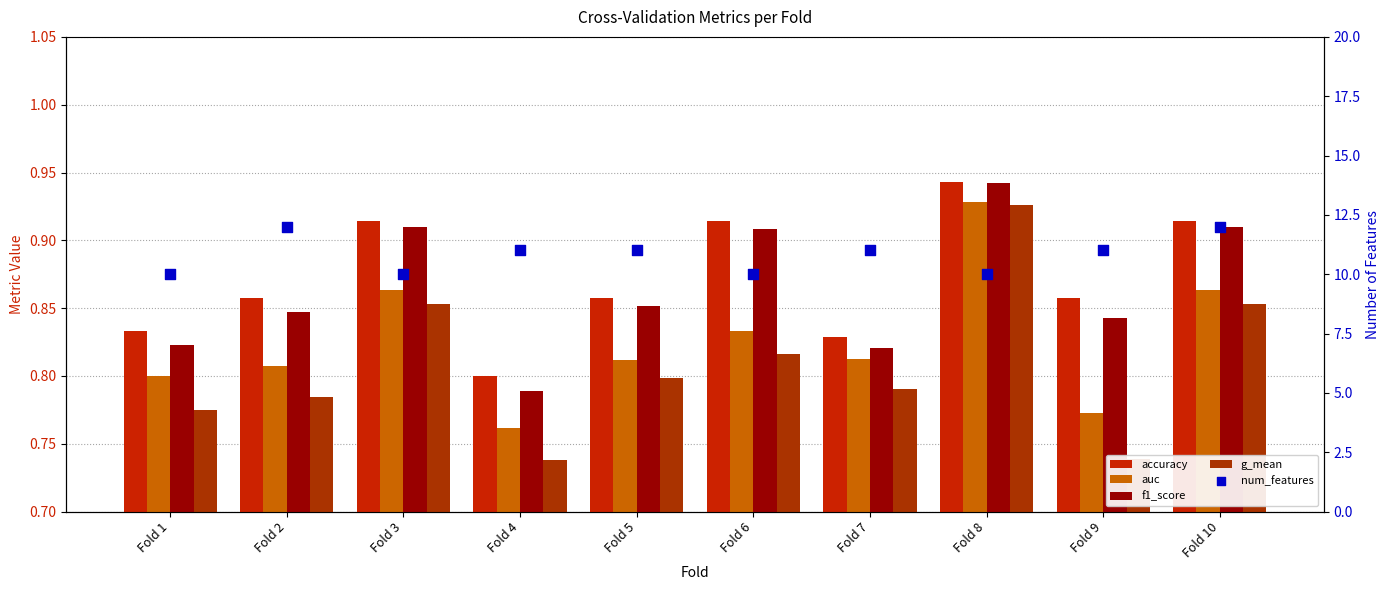

What is the total value across all series at Fold 1?

13.2